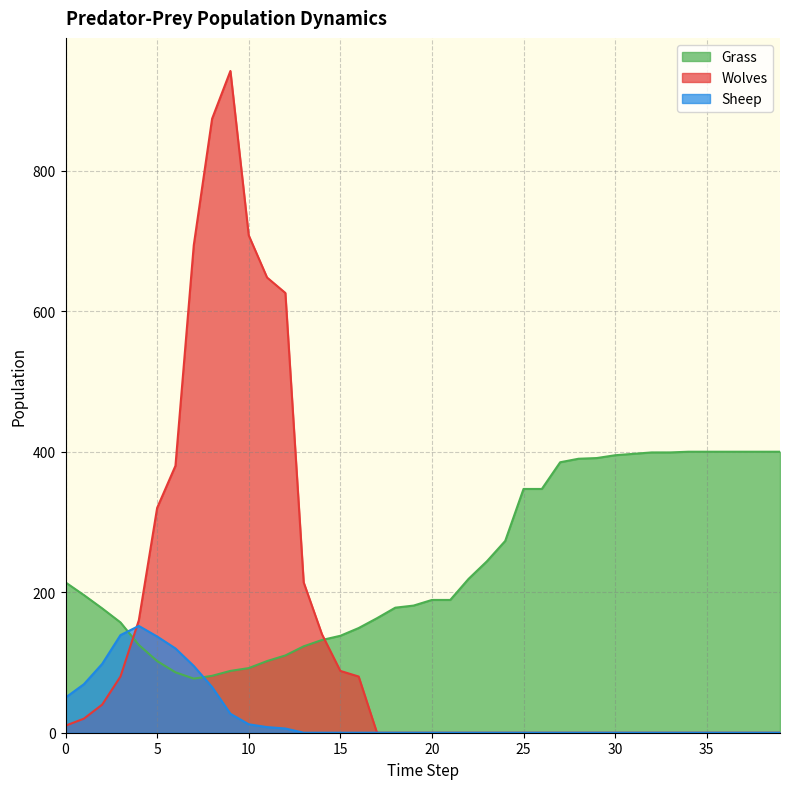

Reading left to right, transcribe all the data shown in this chart.

Grass: 214	196	177	157	125	102	86	77	81	88	92	102	110	123	132	138	149	163	178	181	189	189	219	244	273	347	347	385	390	391	395	397	399	399	400	400	400	400	400	400
Wolves: 10	20	40	80	160	320	380	694	874	942	708	648	626	214	140	88	80	0	0	0	0	0	0	0	0	0	0	0	0	0	0	0	0	0	0	0	0	0	0	0
Sheep: 50	69	98	139	152	137	120	95	65	27	12	8	6	0	0	0	0	0	0	0	0	0	0	0	0	0	0	0	0	0	0	0	0	0	0	0	0	0	0	0